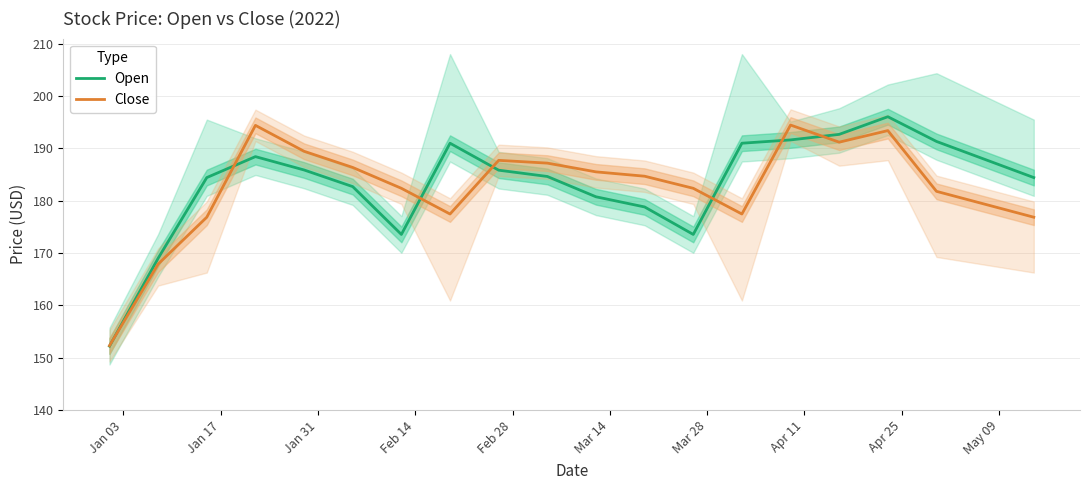

Which series has the widest spread of values?

Open